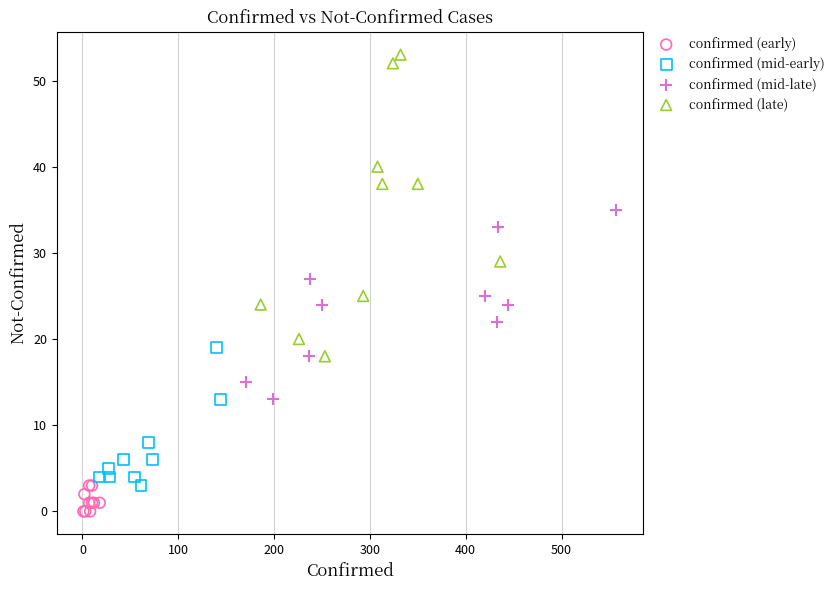

Which series has the largest Y range (max minus min)?

confirmed (late)